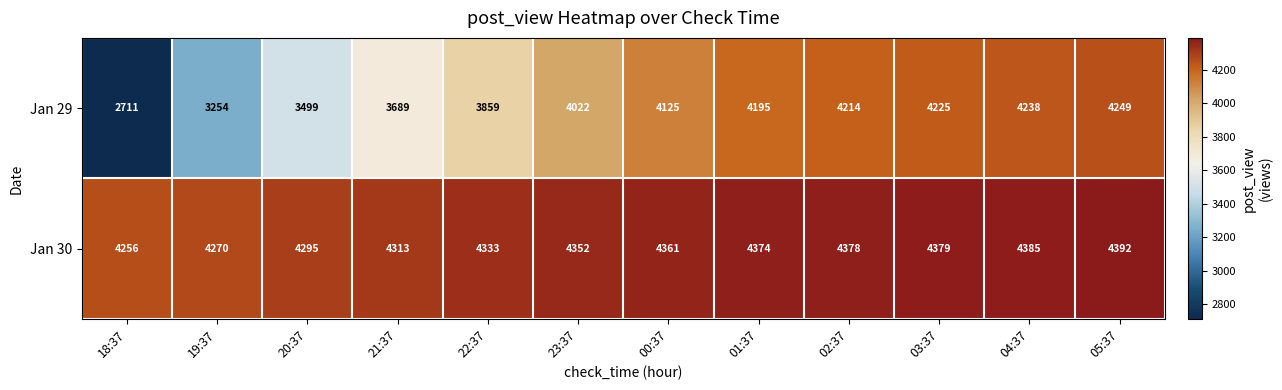

What is the total value across all series at 23:37?

8374